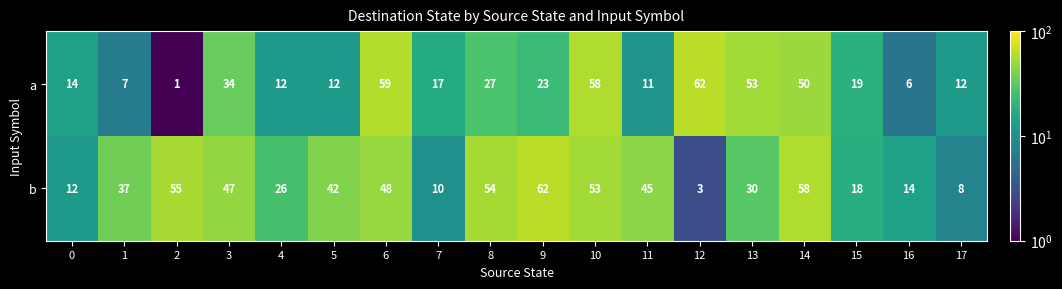

The a series shows 23 at 9. True or false?

True